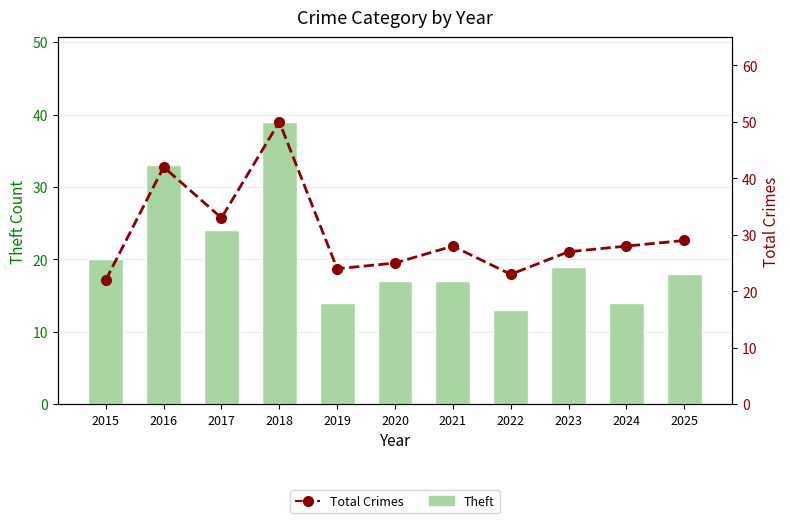

At which category is the sum across all series the highest?

2018